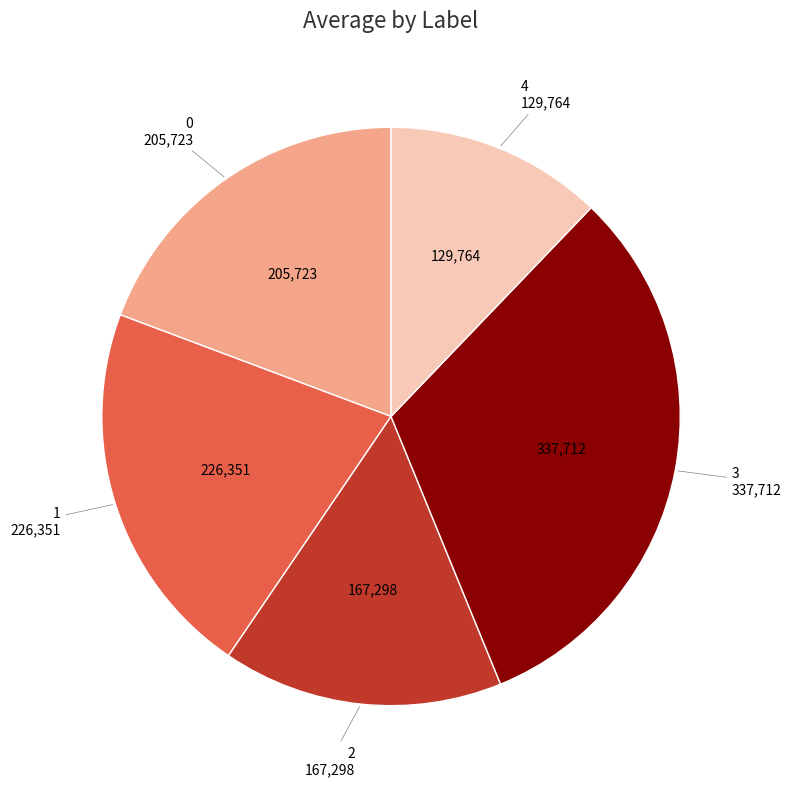

Is there a majority slice in this chart?

No